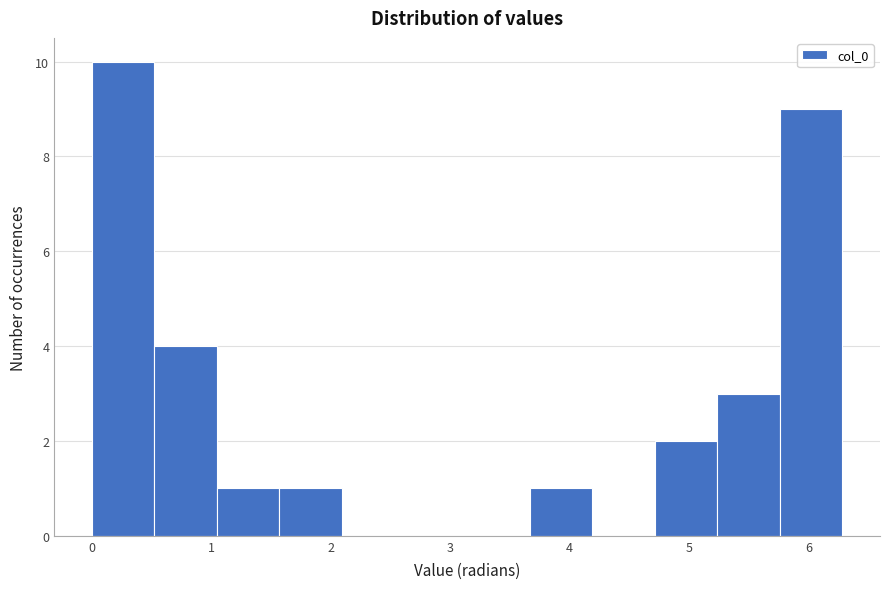

How tall is the bar that spans 0.0 to 0.5 on the x-axis? Neither the bar edges nor the heights are printed on the chart, so give them approximately, as read against the axes.

10